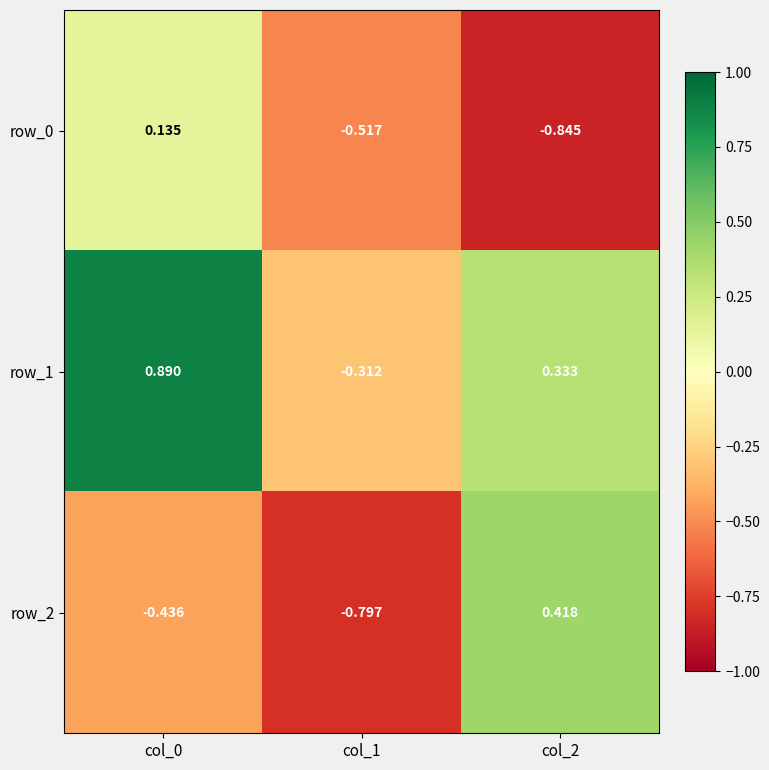

Is the value of row_1 at col_1 greater than the value of row_0 at col_0?

No